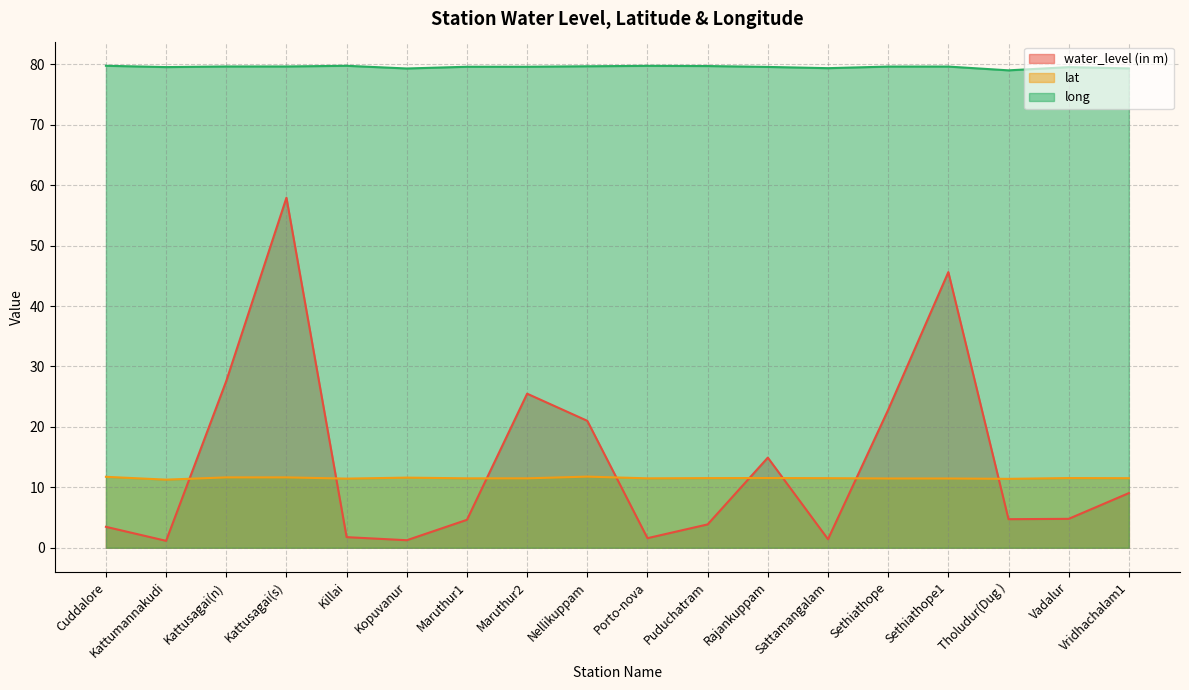

Read the lat value at Kattumannakudi.

11.3